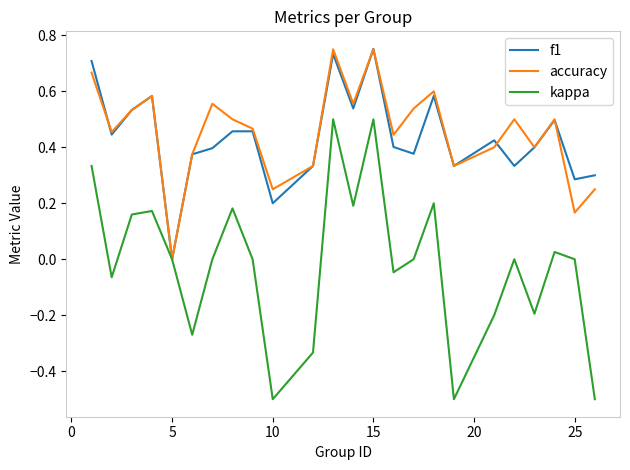

What is the minimum value for kappa?

-0.5